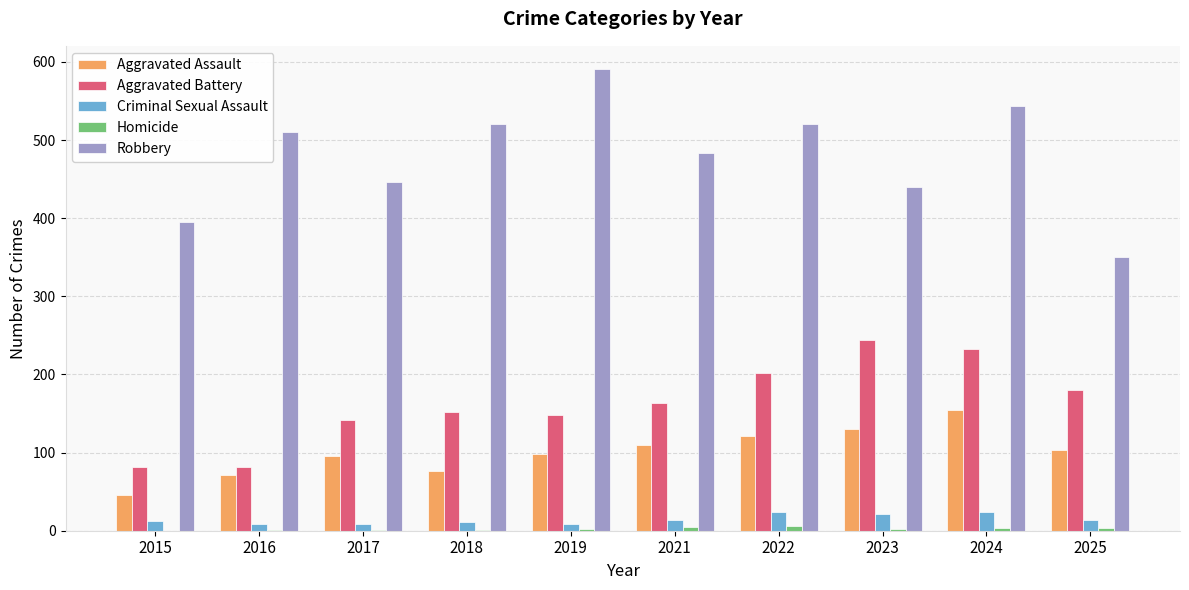

Which series has the largest range (max minus min)?

Robbery